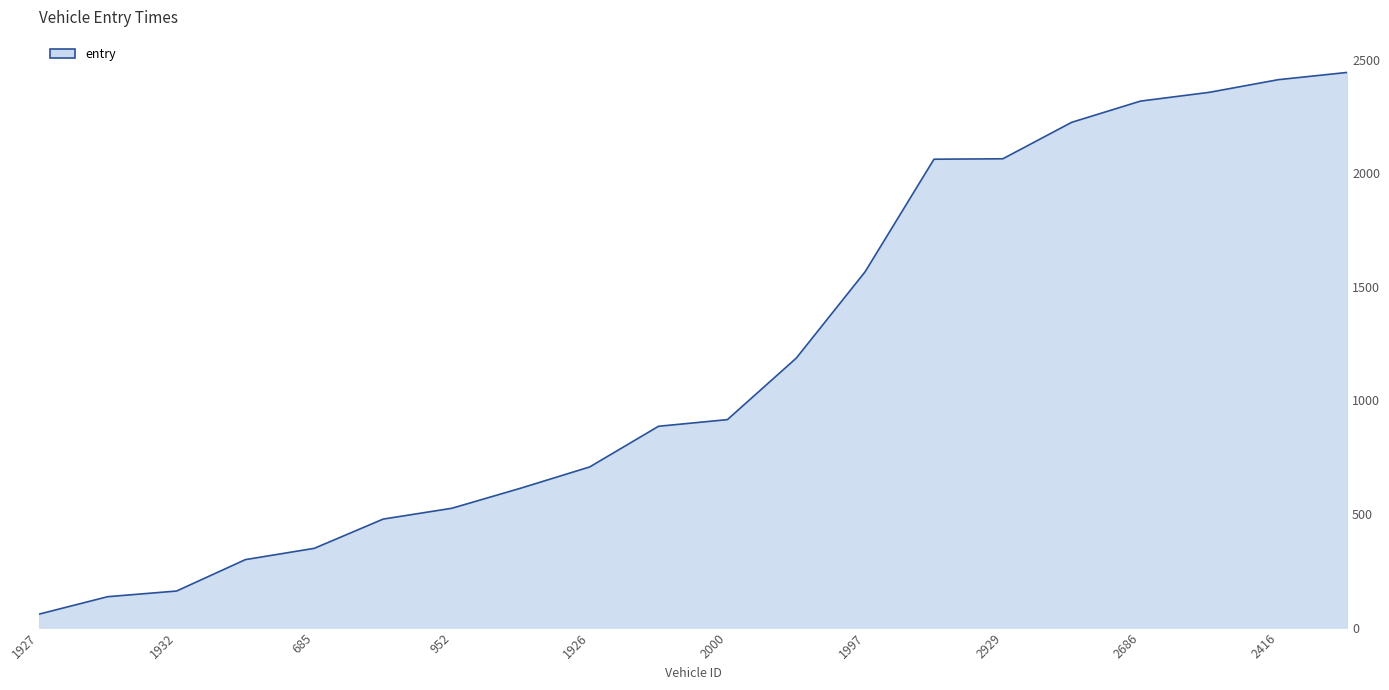

What is the difference between the maximum and minimum values?

2384.5